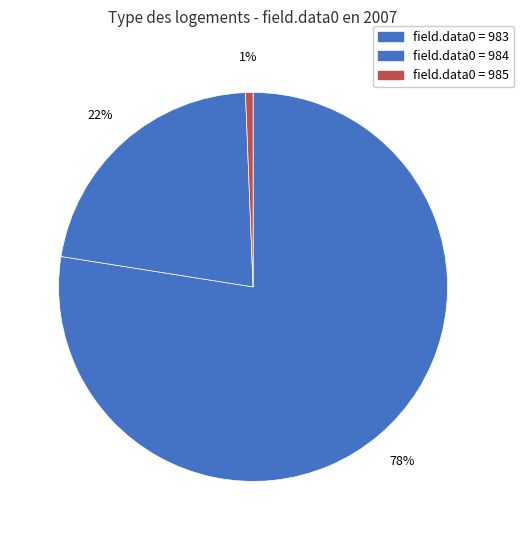

How many segments does this pie chart have?

3